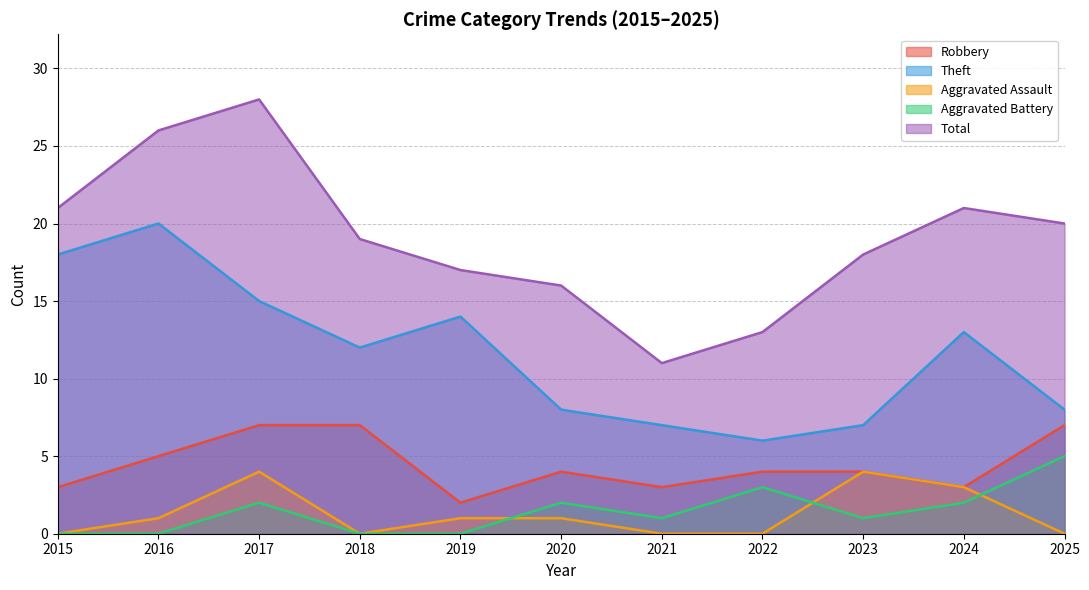

What is the value of the Aggravated Battery point at the 10th from the left?

2